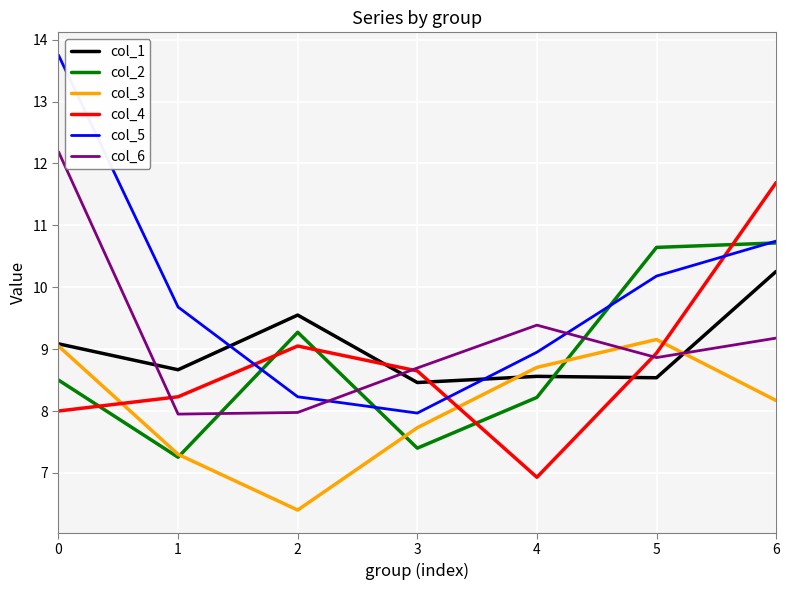

Rank the series by their maximum value, from highest to lowest.

col_5, col_6, col_4, col_2, col_1, col_3